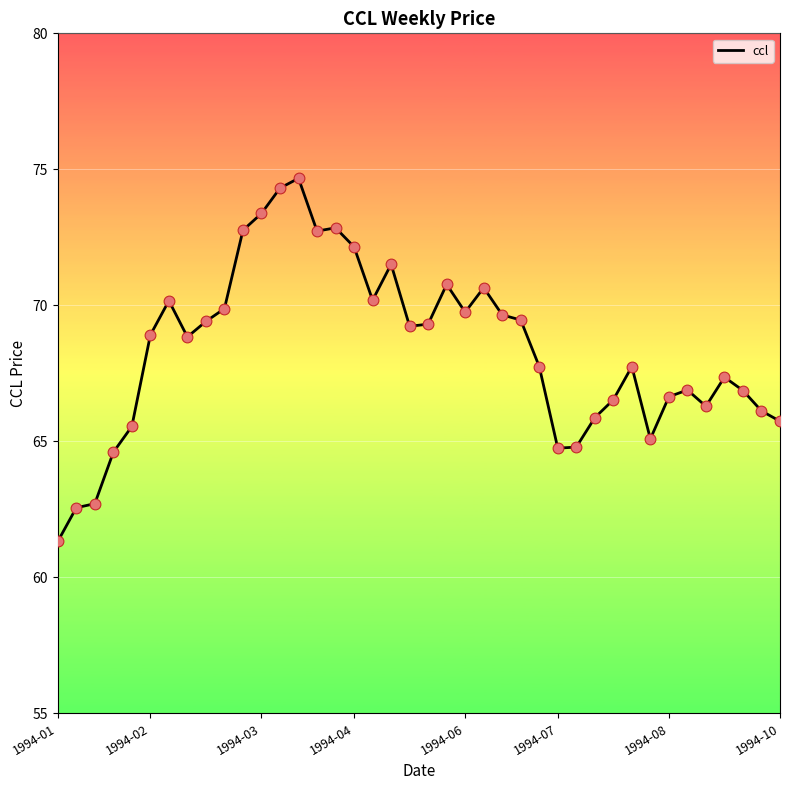

What is the minimum value shown in the chart?

61.3